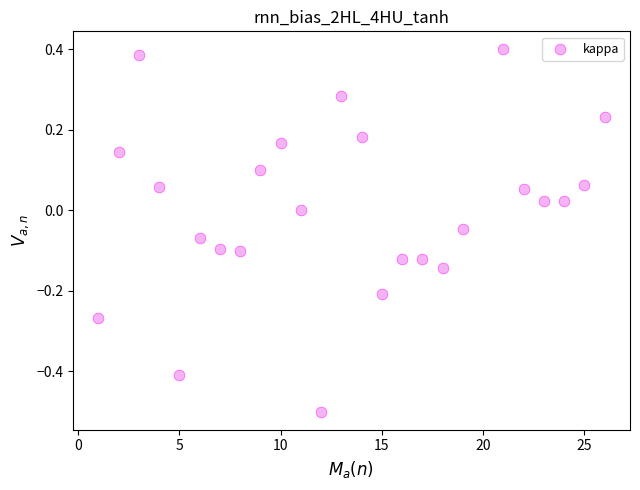

What is the range of Y values (max minus min)?

0.9